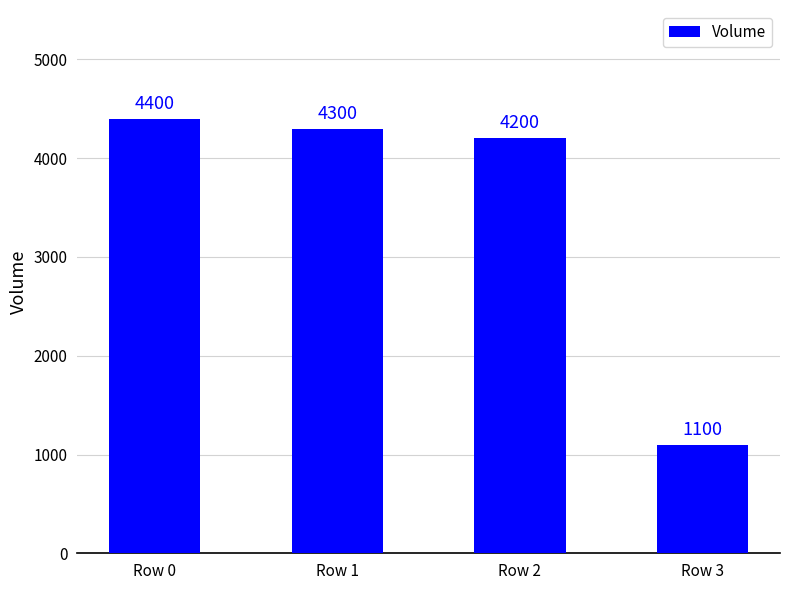

What is the value of the 2nd bar from the left?

4300